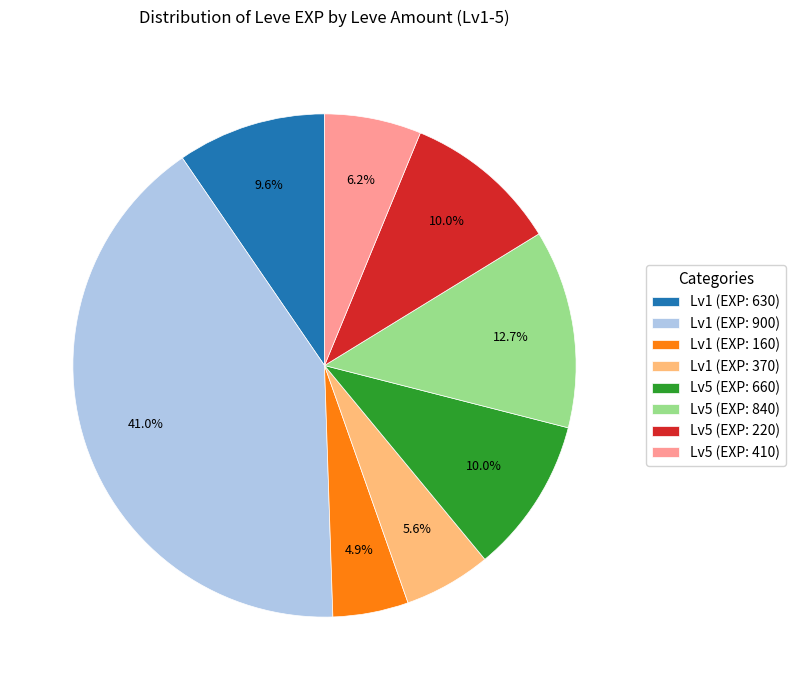

What is the total percentage of Lv1 (EXP: 370) and Lv5 (EXP: 410)?

11.8%